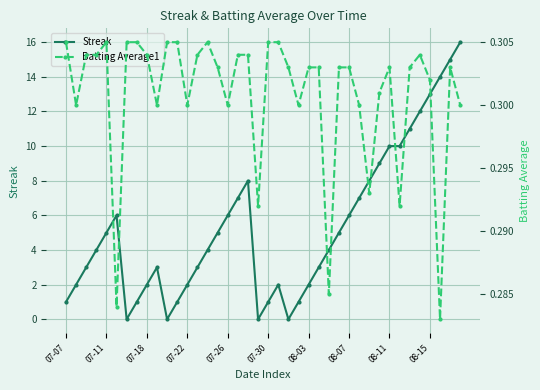

What is the highest value of the Streak series?

16